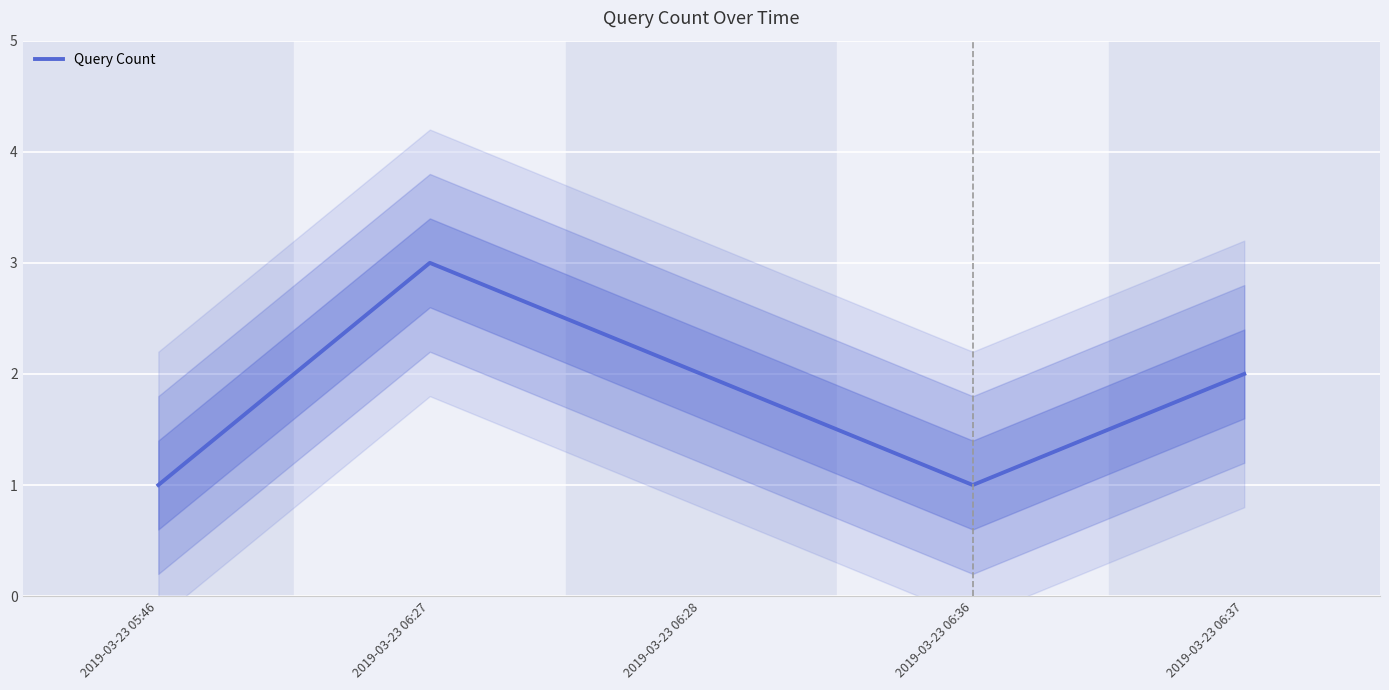

At which label does the data first exceed 2?

2019-03-23 06:27